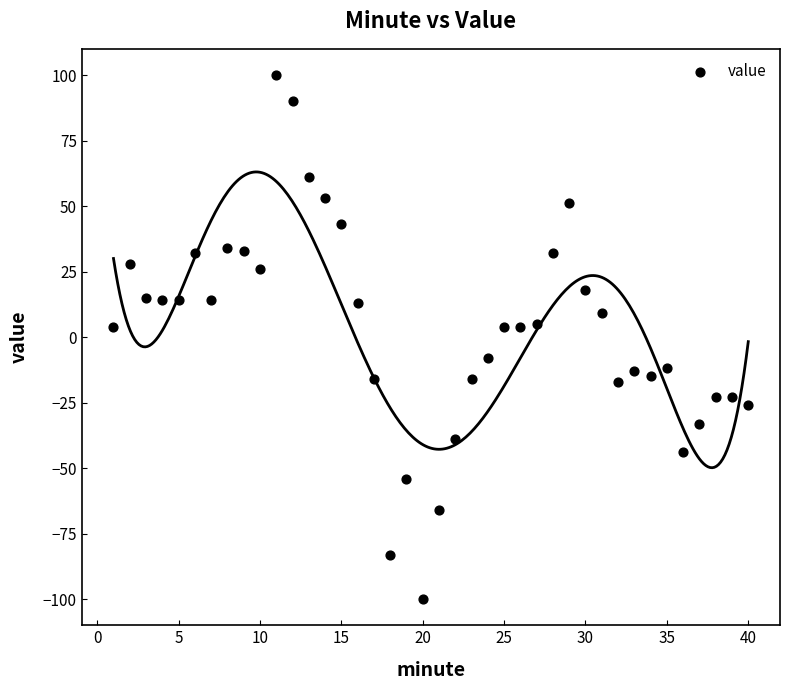

What is the range of X values (max minus min)?

39